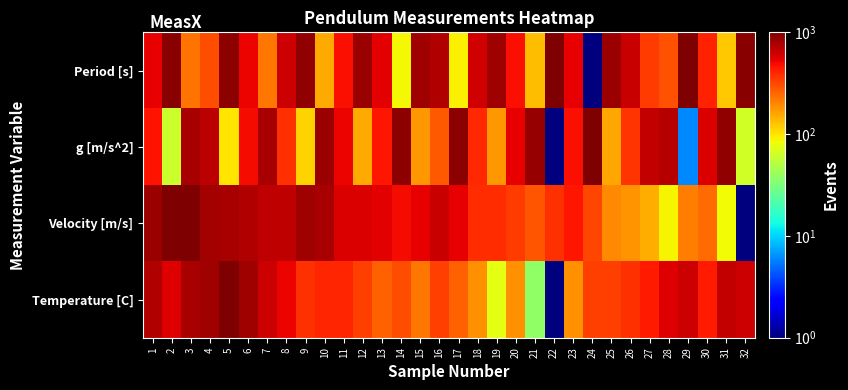

Count the number of data series in this chart.

4